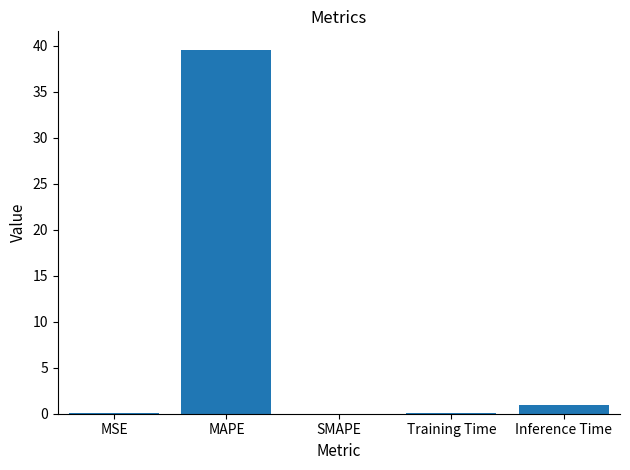

What is the average value?

8.1